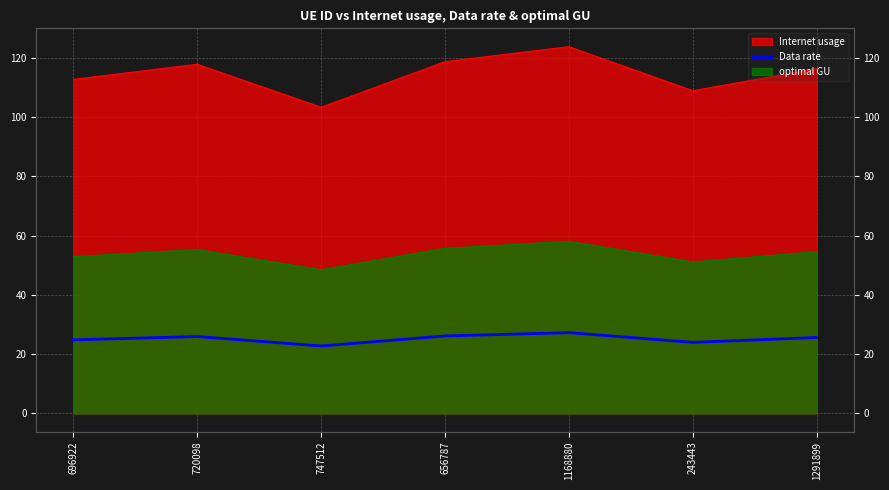

At which category does the chart reach its minimum across all series?

747512